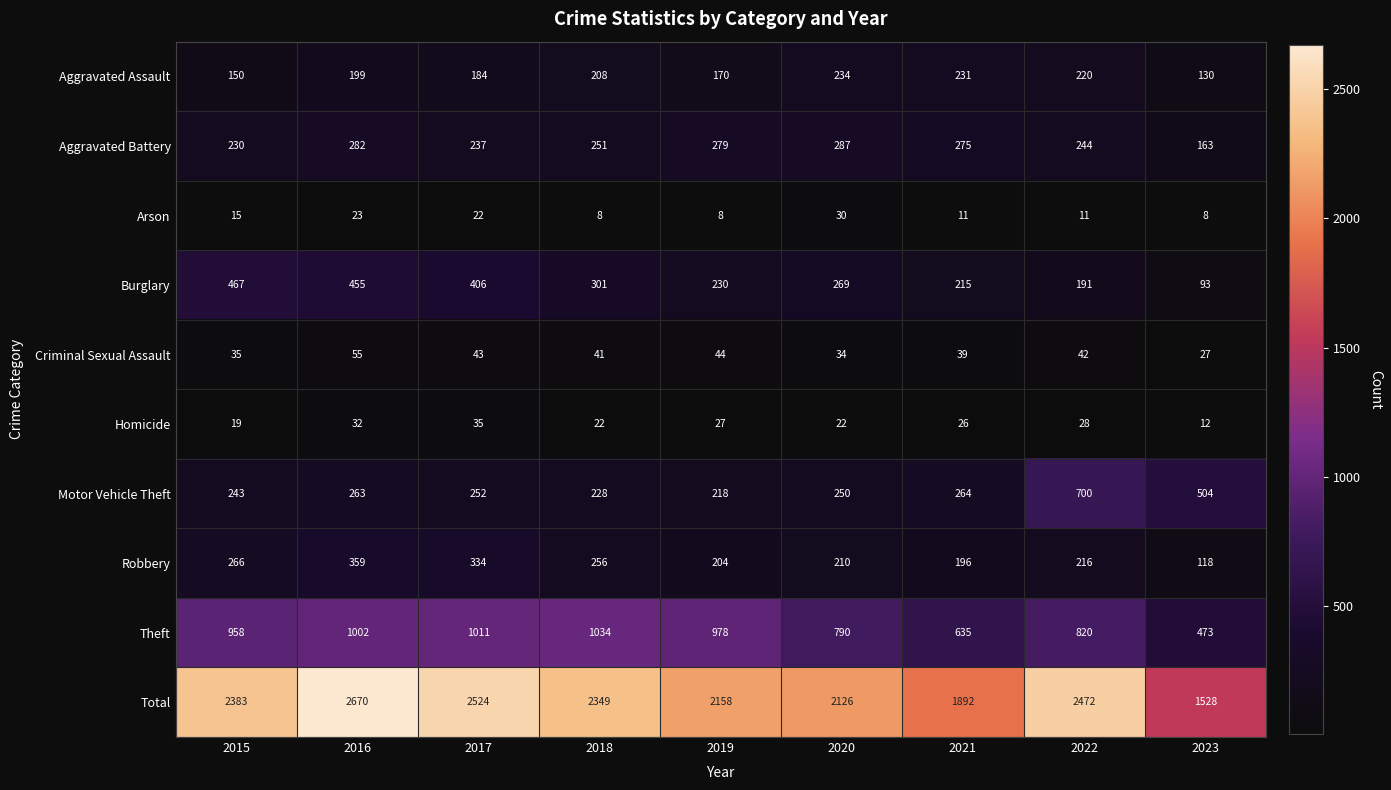

Rank the series at 2021 from lowest to highest value.

Arson, Homicide, Criminal Sexual Assault, Robbery, Burglary, Aggravated Assault, Motor Vehicle Theft, Aggravated Battery, Theft, Total